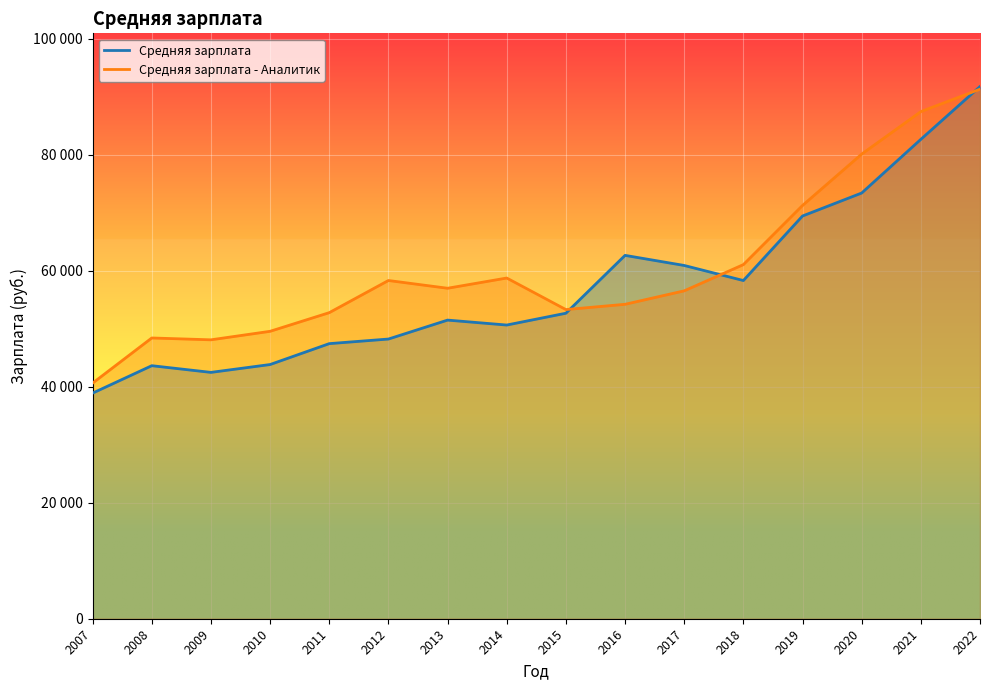

At which category does Средняя зарплата - Аналитик reach its first local valley?

2009